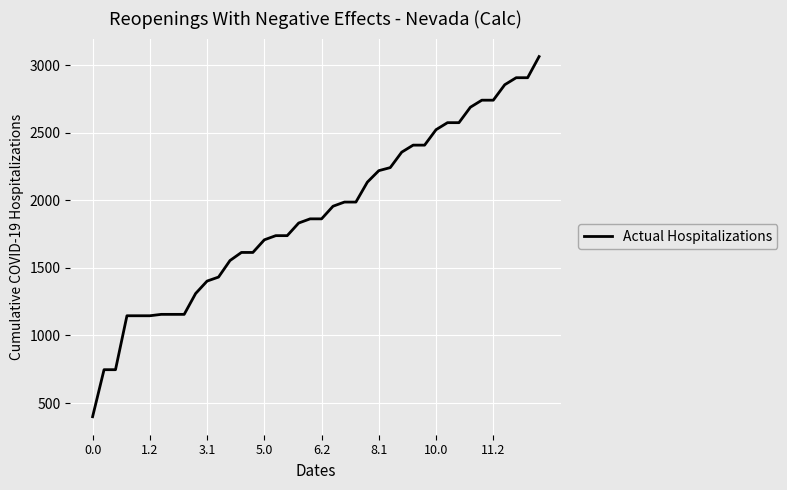

What is the minimum value shown in the chart?

399.0